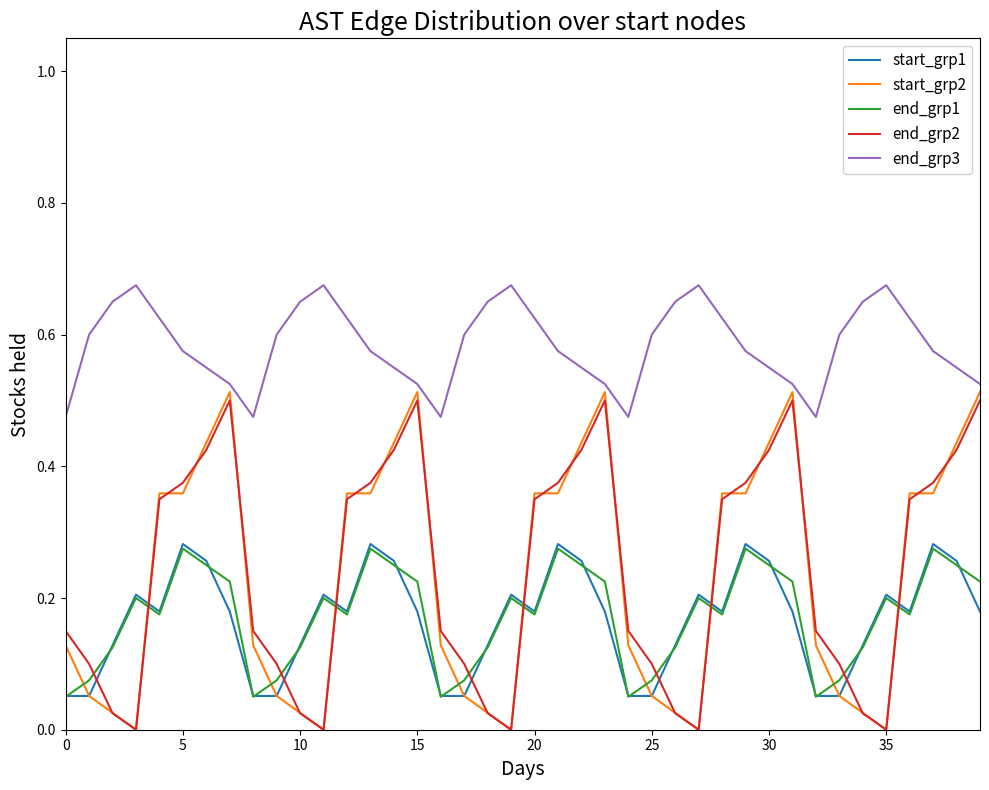

Which series has the widest spread of values?

start_grp2